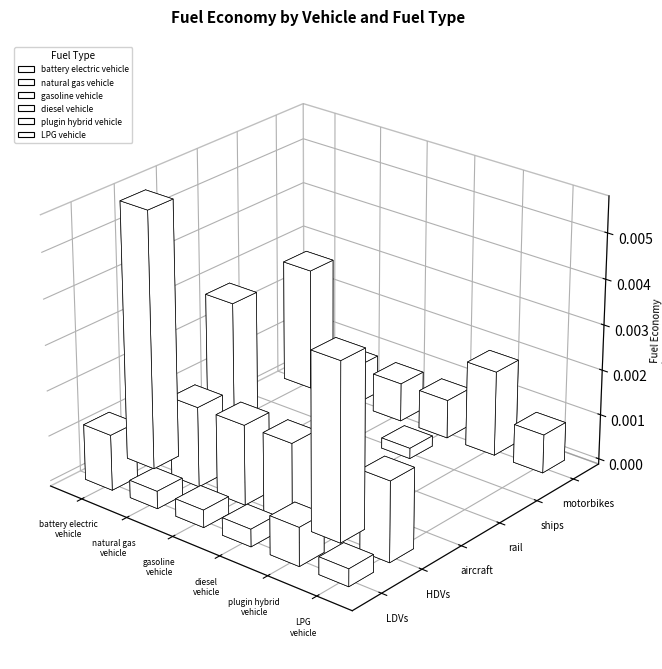

Which label corresponds to the smallest value in the chart?

aircraft